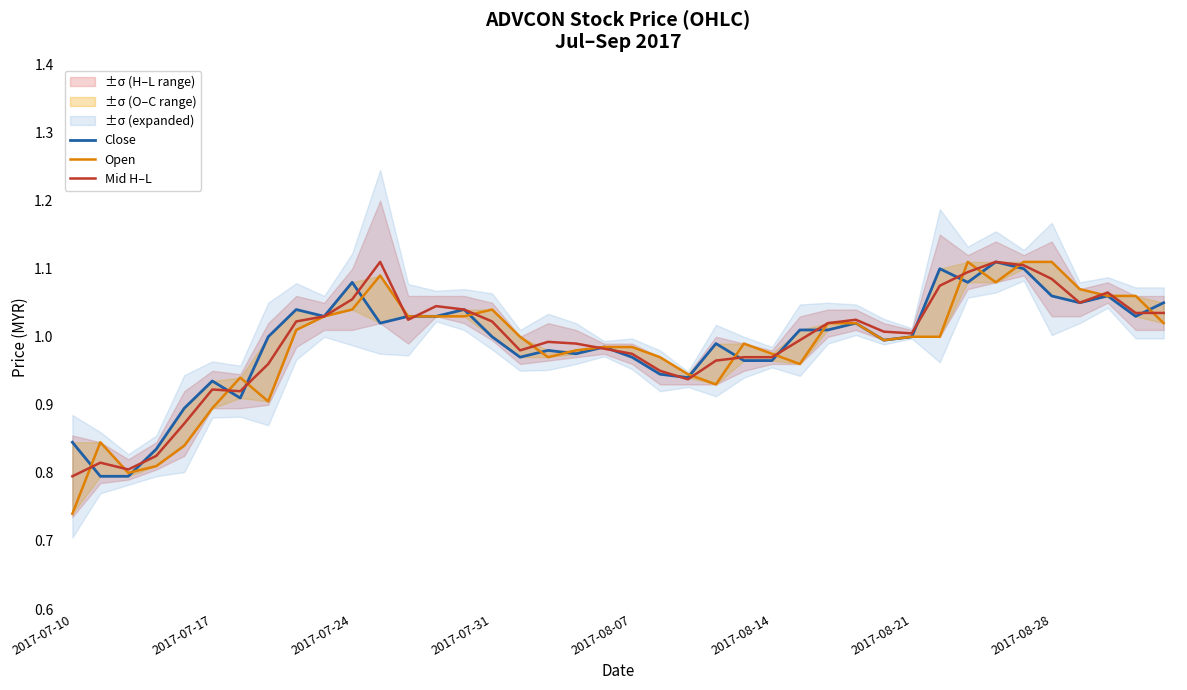

Is it true that Mid H–L equals 1.3 at 2017-08-14?

False